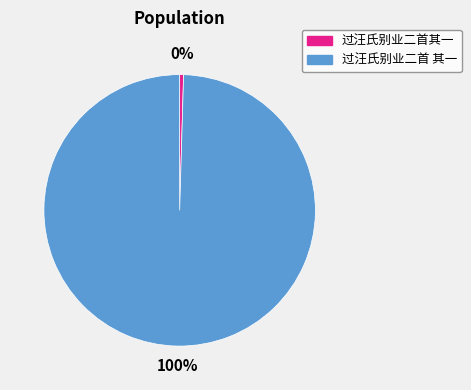

Do 过汪氏别业二首 其一 and 过汪氏别业二首其一 together represent more than half of the pie?

Yes